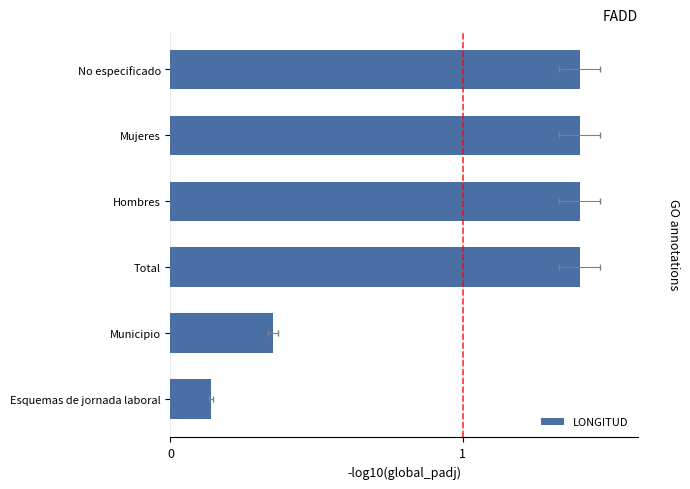

Reading right to left, what are all the values shown in this chart?

1.4	1.4	1.4	1.4	0.3	0.1